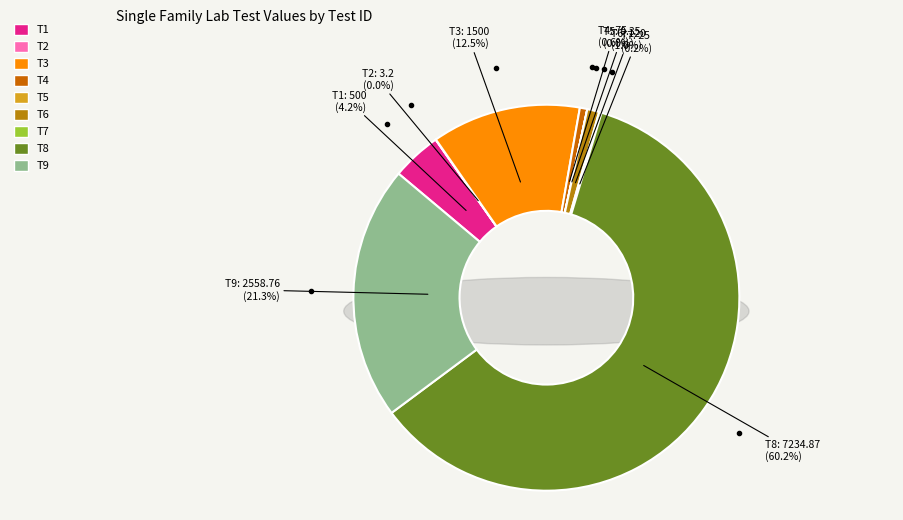

Which category has the biggest portion of the pie?

T8